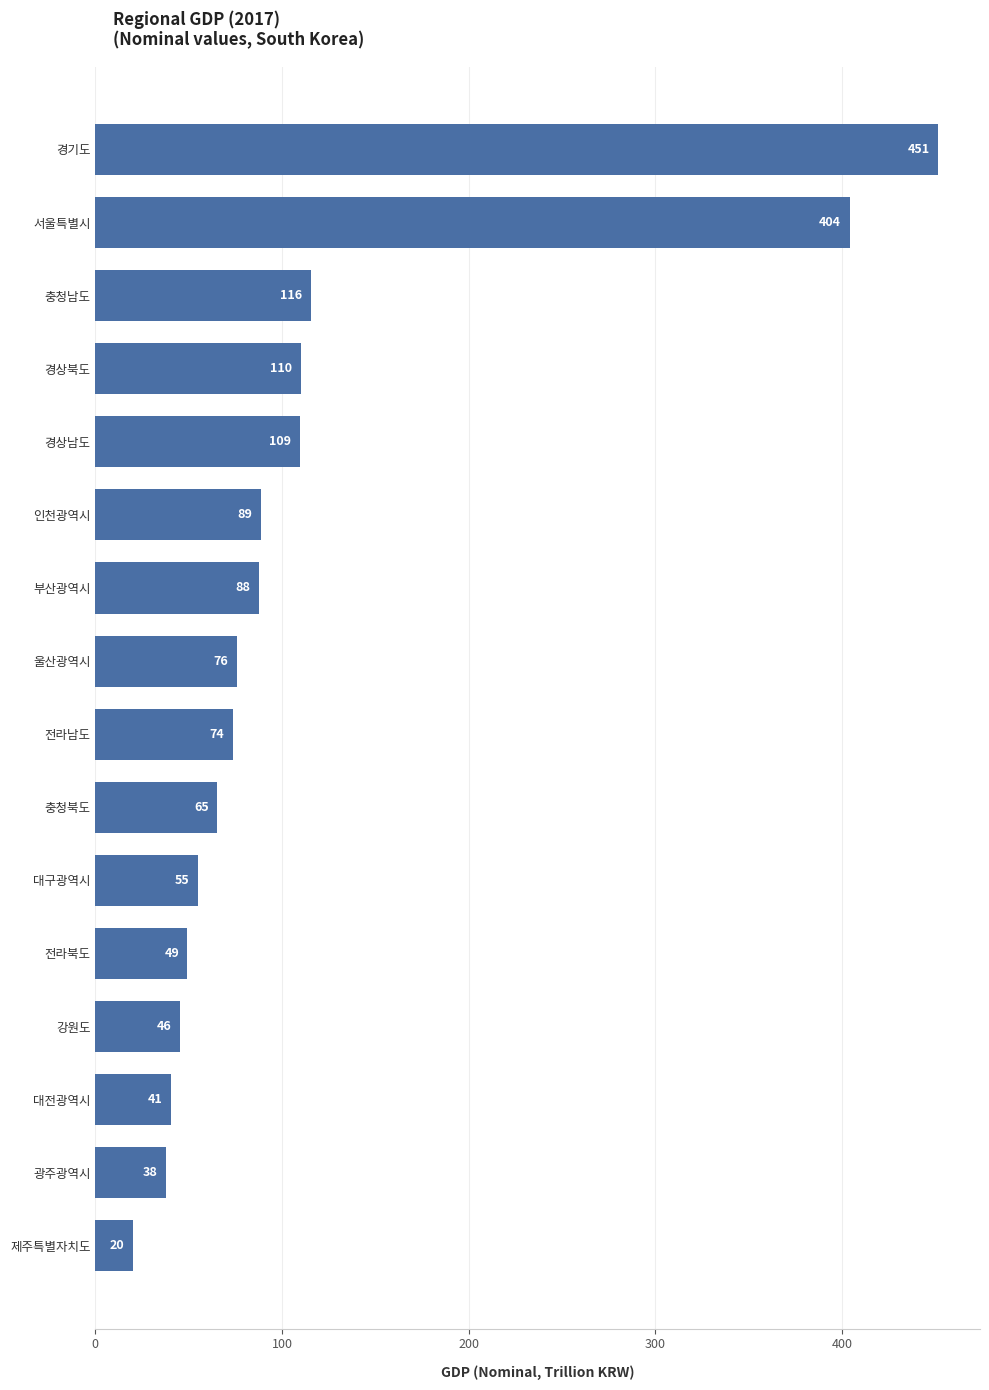

List the labels in order of value, largest first.

경기도, 서울특별시, 충청남도, 경상북도, 경상남도, 인천광역시, 부산광역시, 울산광역시, 전라남도, 충청북도, 대구광역시, 전라북도, 강원도, 대전광역시, 광주광역시, 제주특별자치도